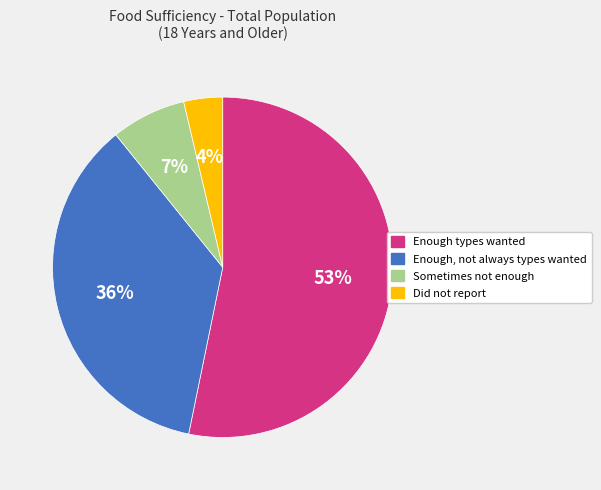

How many segments does this pie chart have?

4